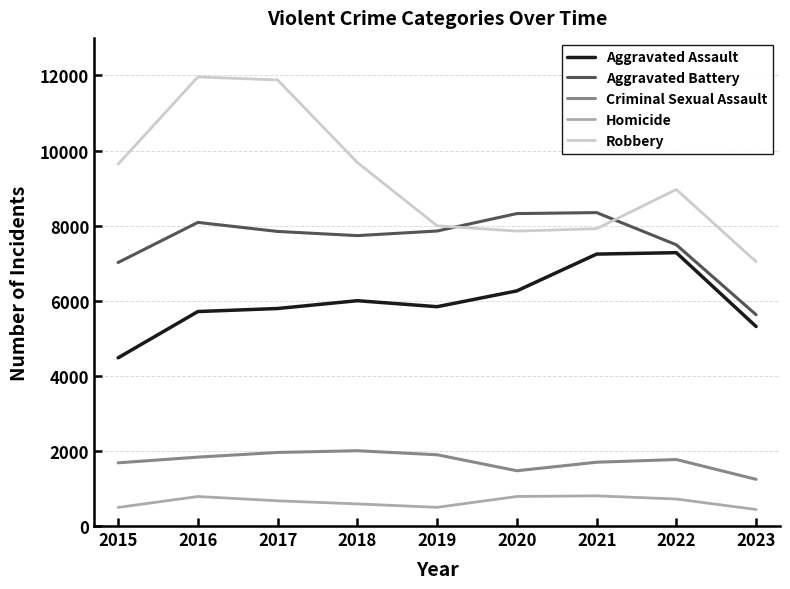

How many categories are shown in the chart?

9